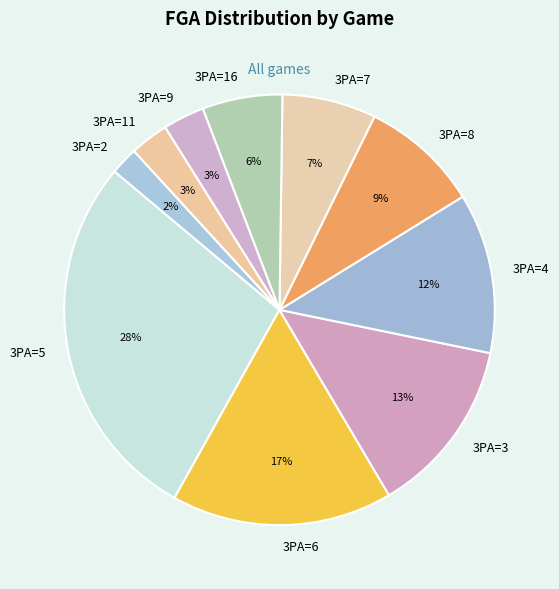

Which has a higher value, 3PA=11 or 3PA=6?

3PA=6